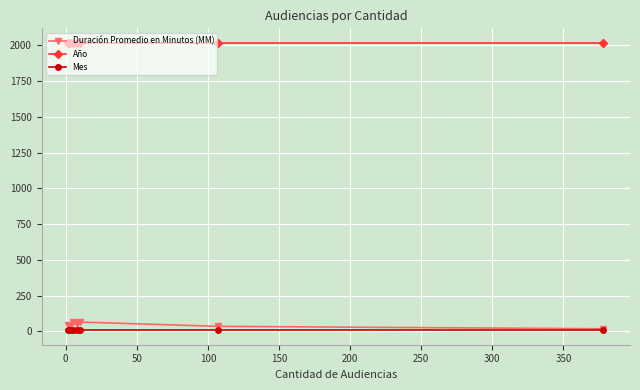

True or false: Año and Duración Promedio en Minutos (MM) cross at least once.

False